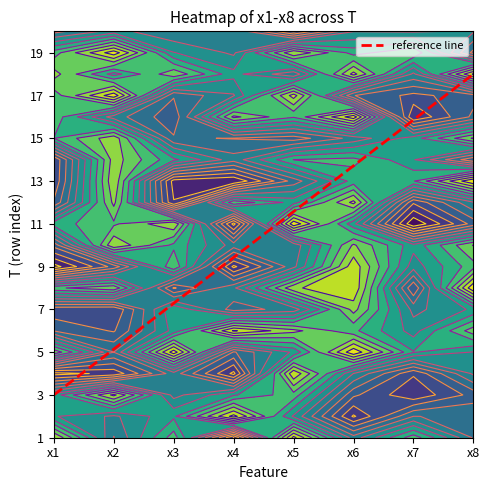

At which category does the chart reach its minimum across all series?

x1